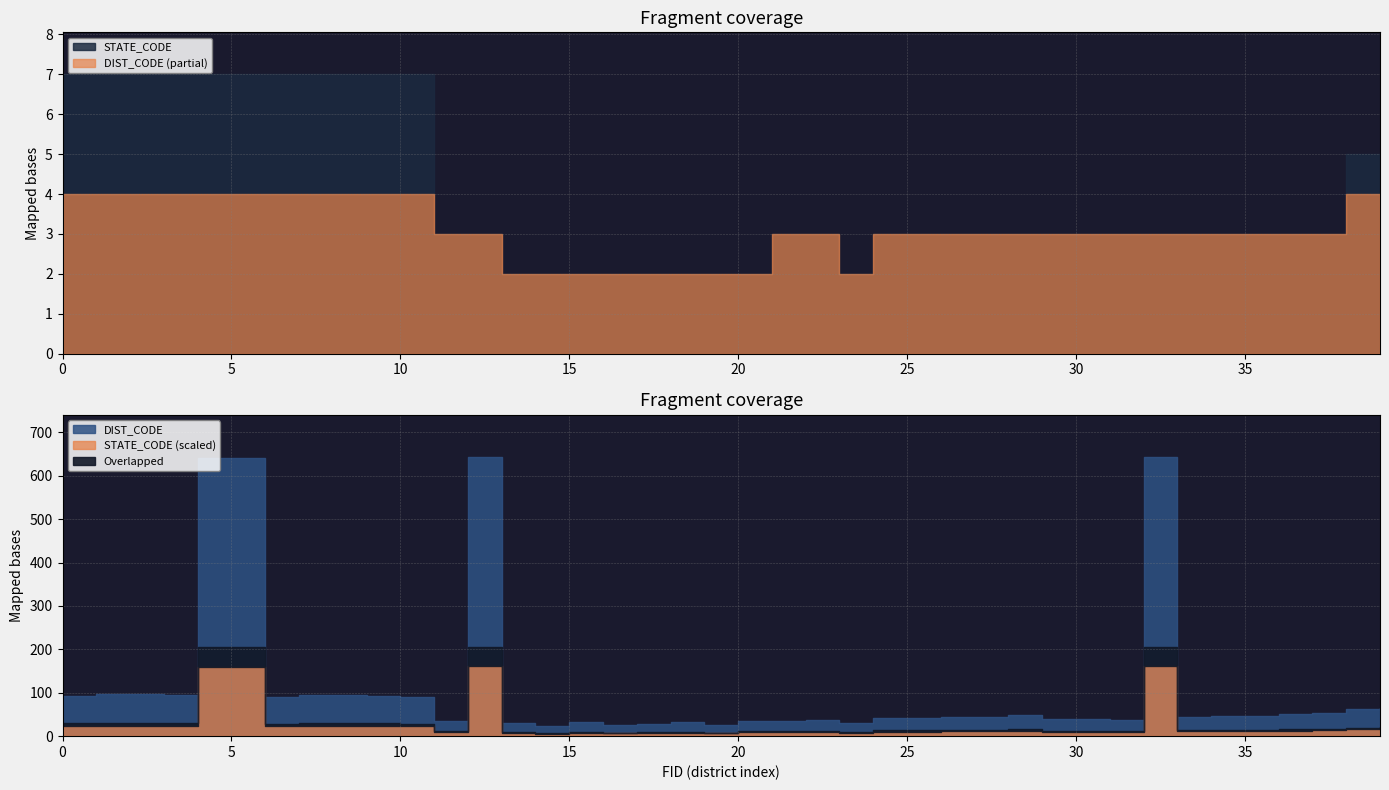

What is the sum of the DIST_CODE values at 20 and 25?

76